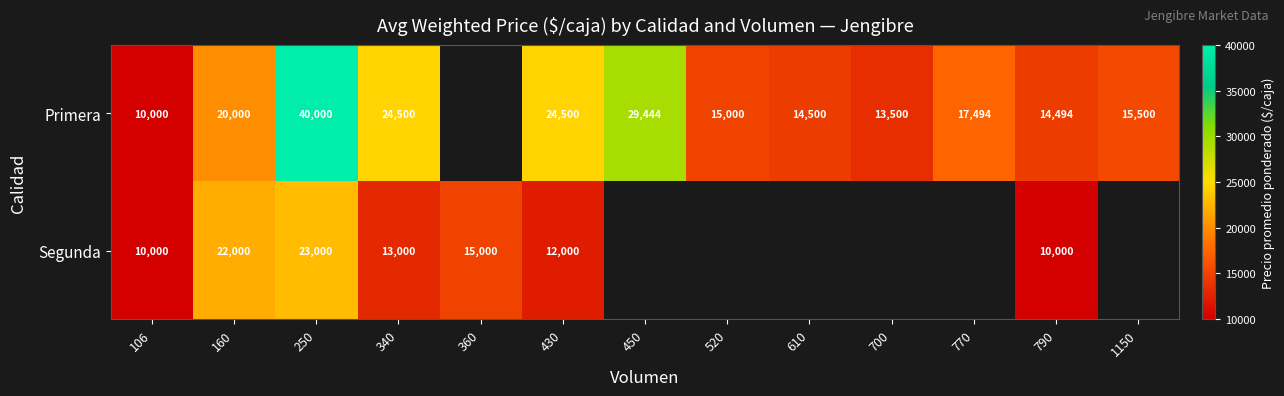

How many categories are shown in the chart?

13